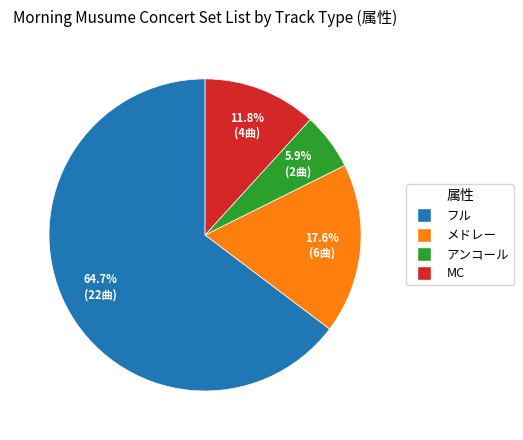

Which category accounts for the majority?

フル